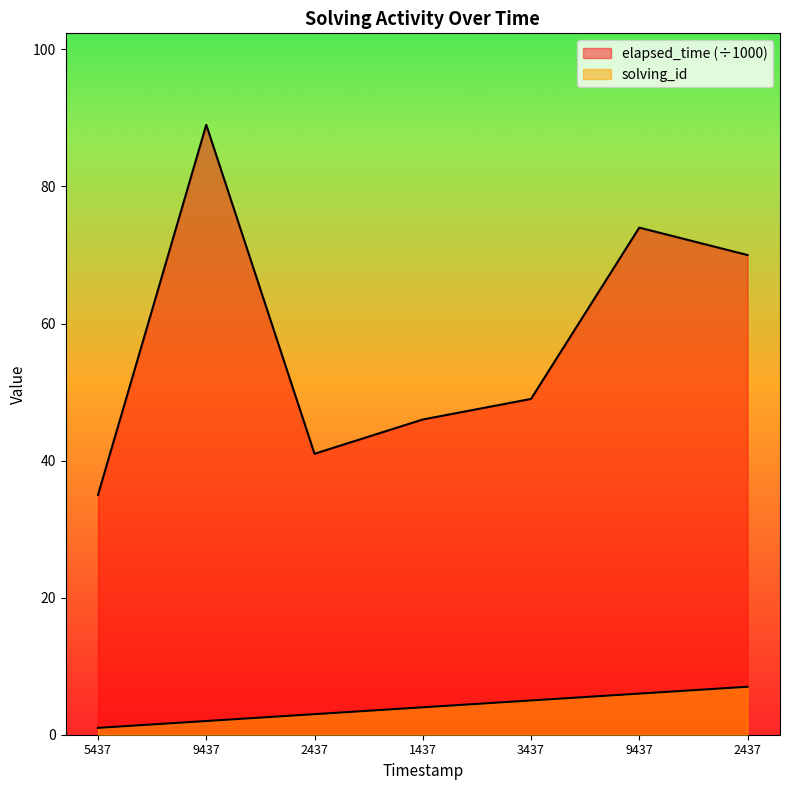

What is the value of the elapsed_time point at the 4th from the left?

46